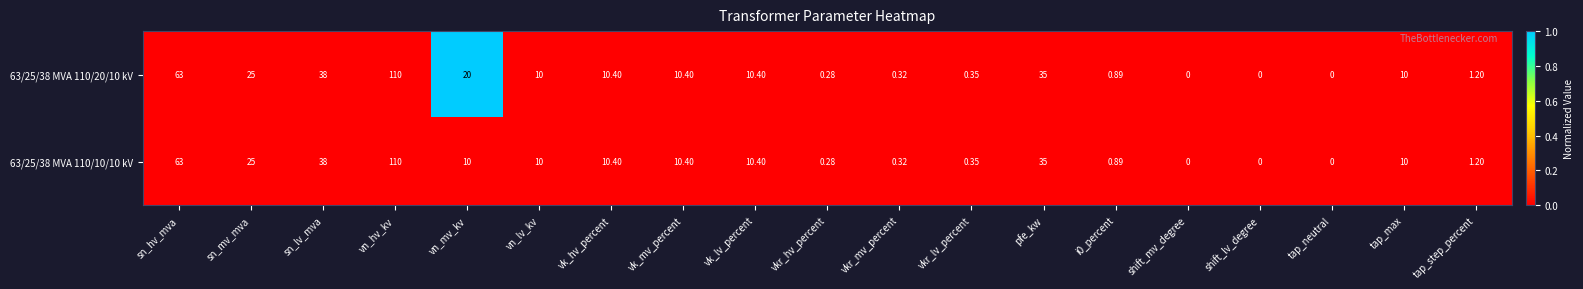

At which label is 63/25/38 MVA 110/20/10 kV closest to 55?

sn_hv_mva